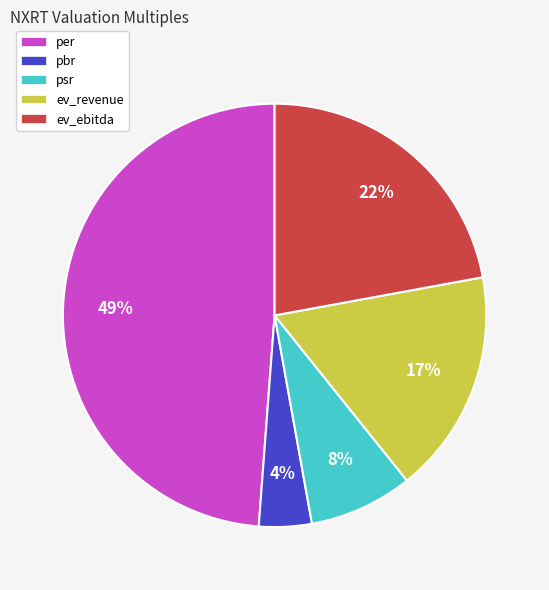

What is the ratio of the value at psr to the value at ev_revenue?

0.5